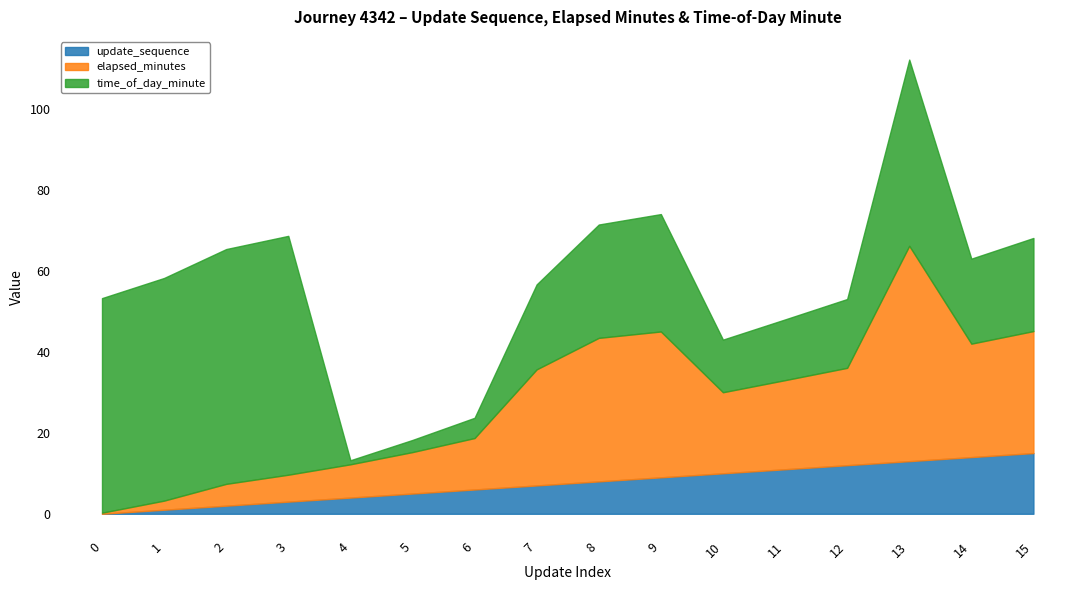

Is the value of update_sequence at 4 greater than the value of elapsed_minutes at 14?

No